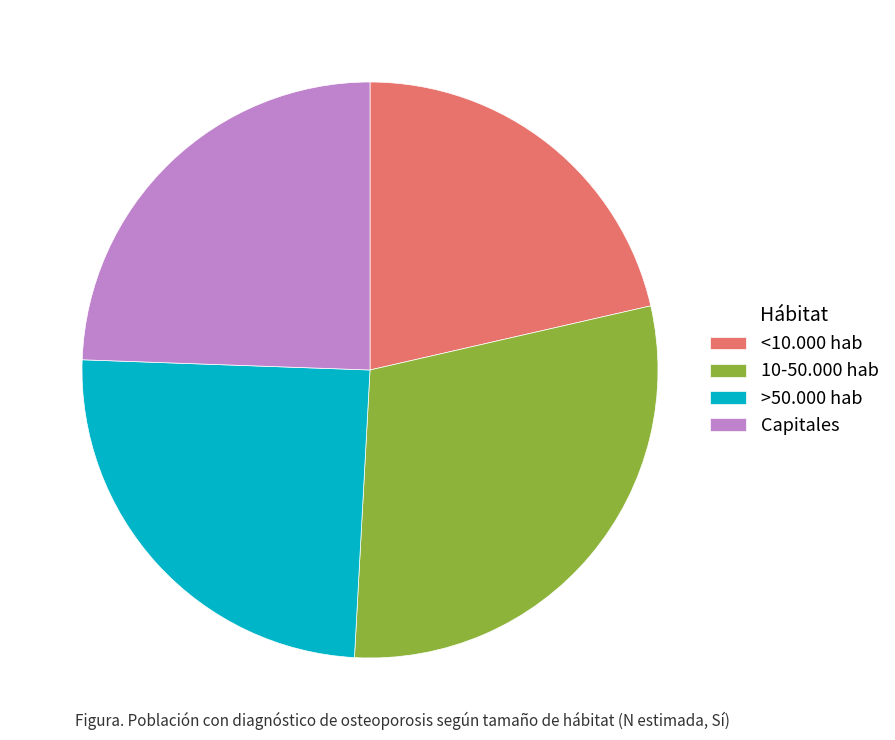

Between Capitales and <10.000 hab, which is larger?

Capitales